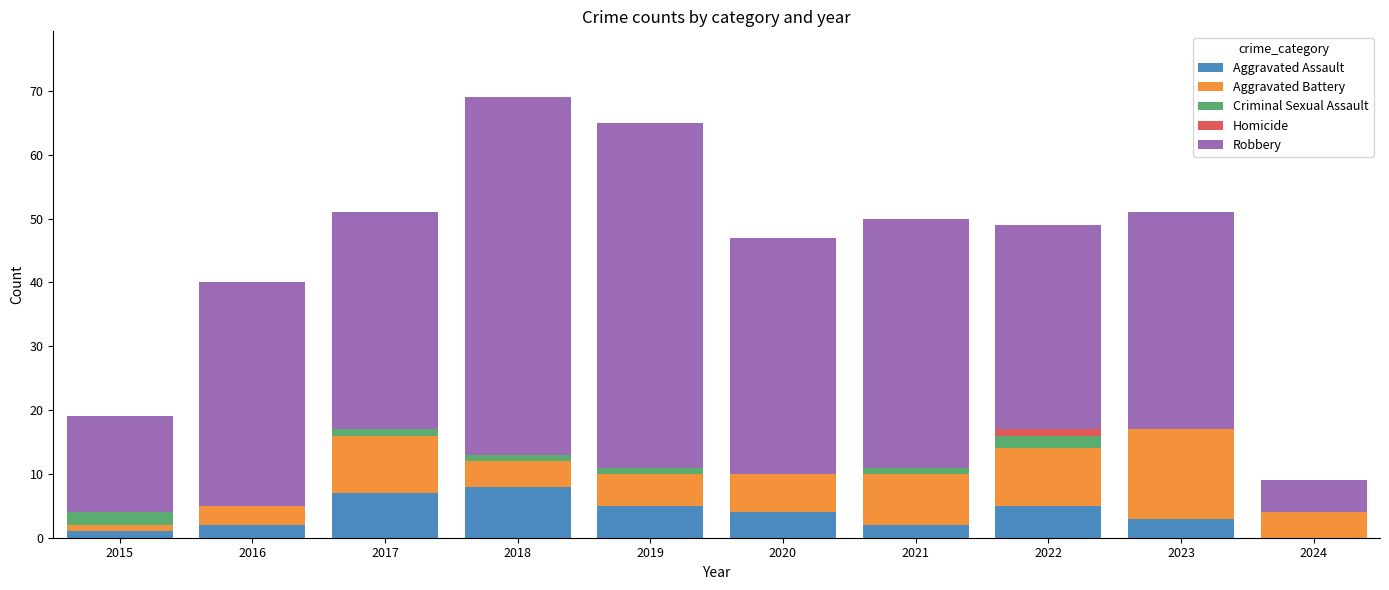

What is the total value across all series at 2023?

51